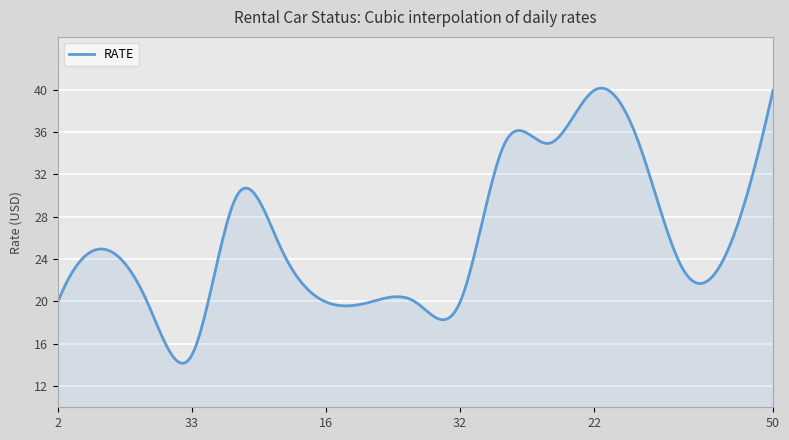

What is the difference between the maximum and minimum values?

26.0